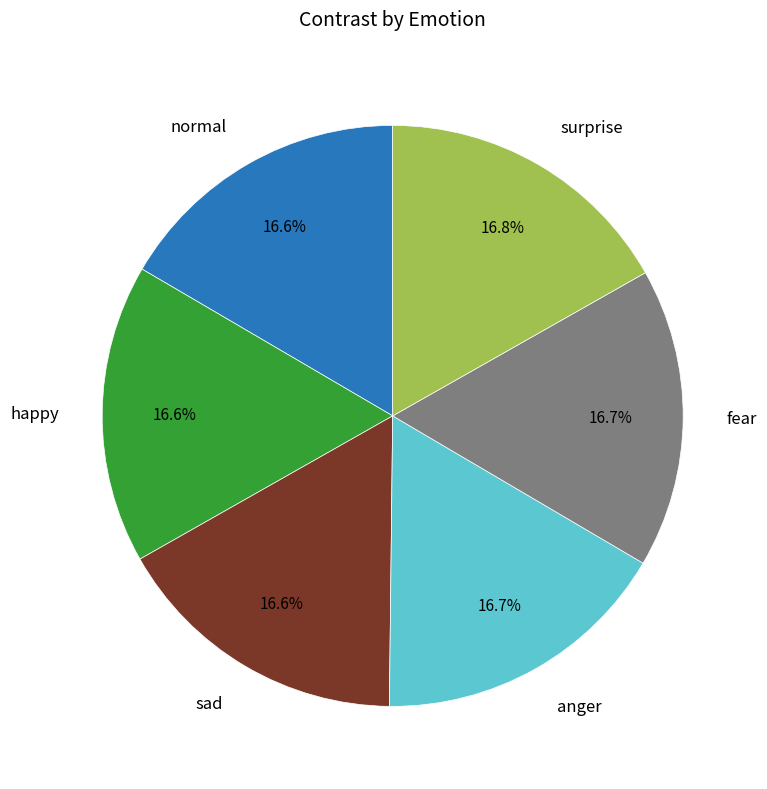

Does any single category account for the majority?

No